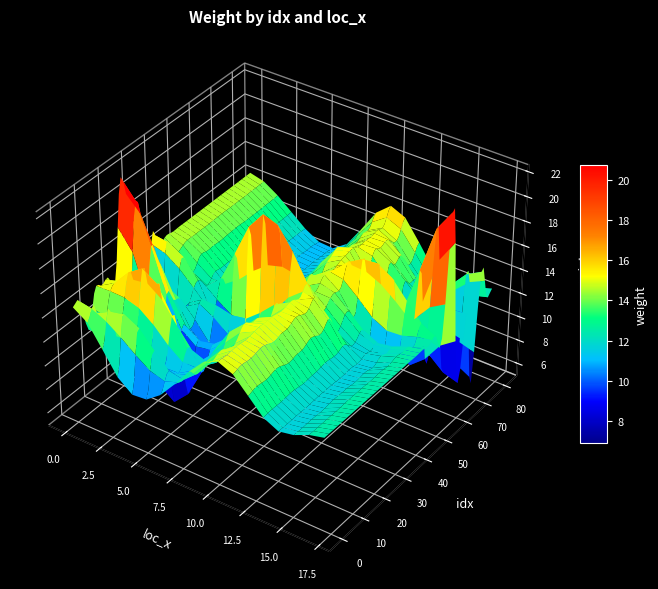

The r19 series shows 2.5 at 1. True or false?

False